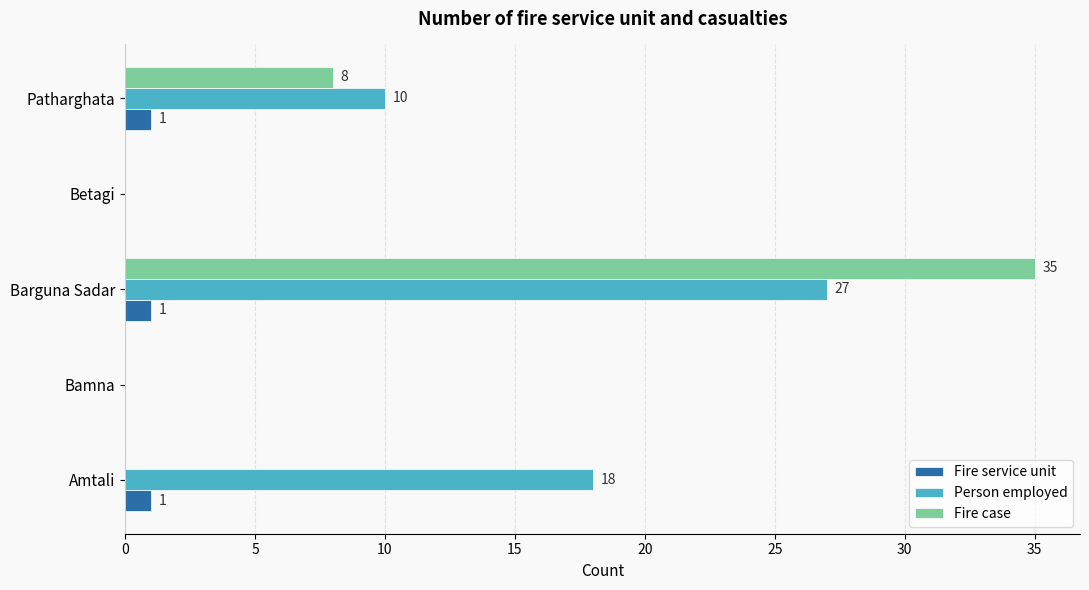

What value does the Person employed series have at Amtali?

18